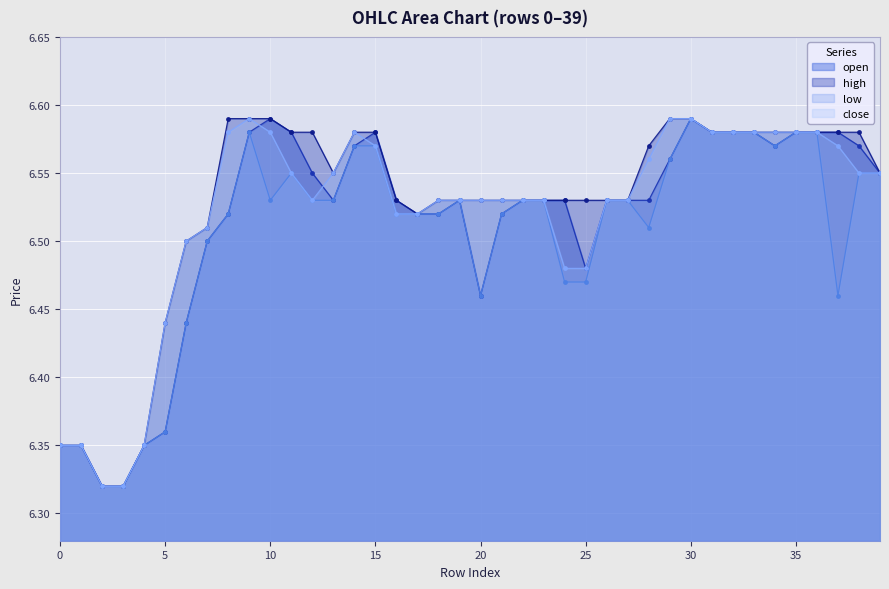

The high series shows 6.5 at 19. True or false?

True